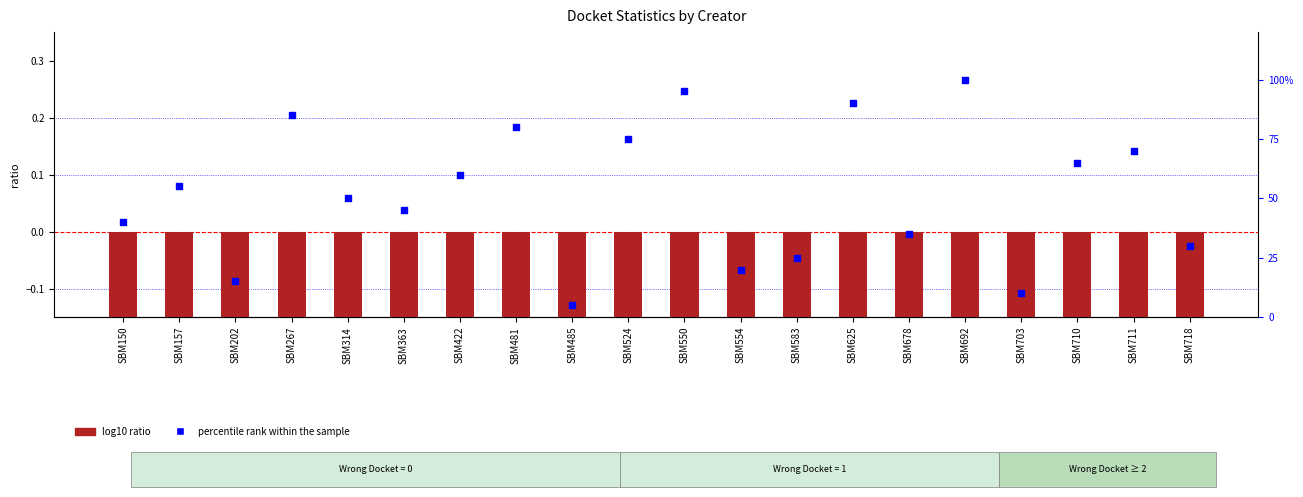

Which series reaches the minimum Y coordinate?

log10 ratio